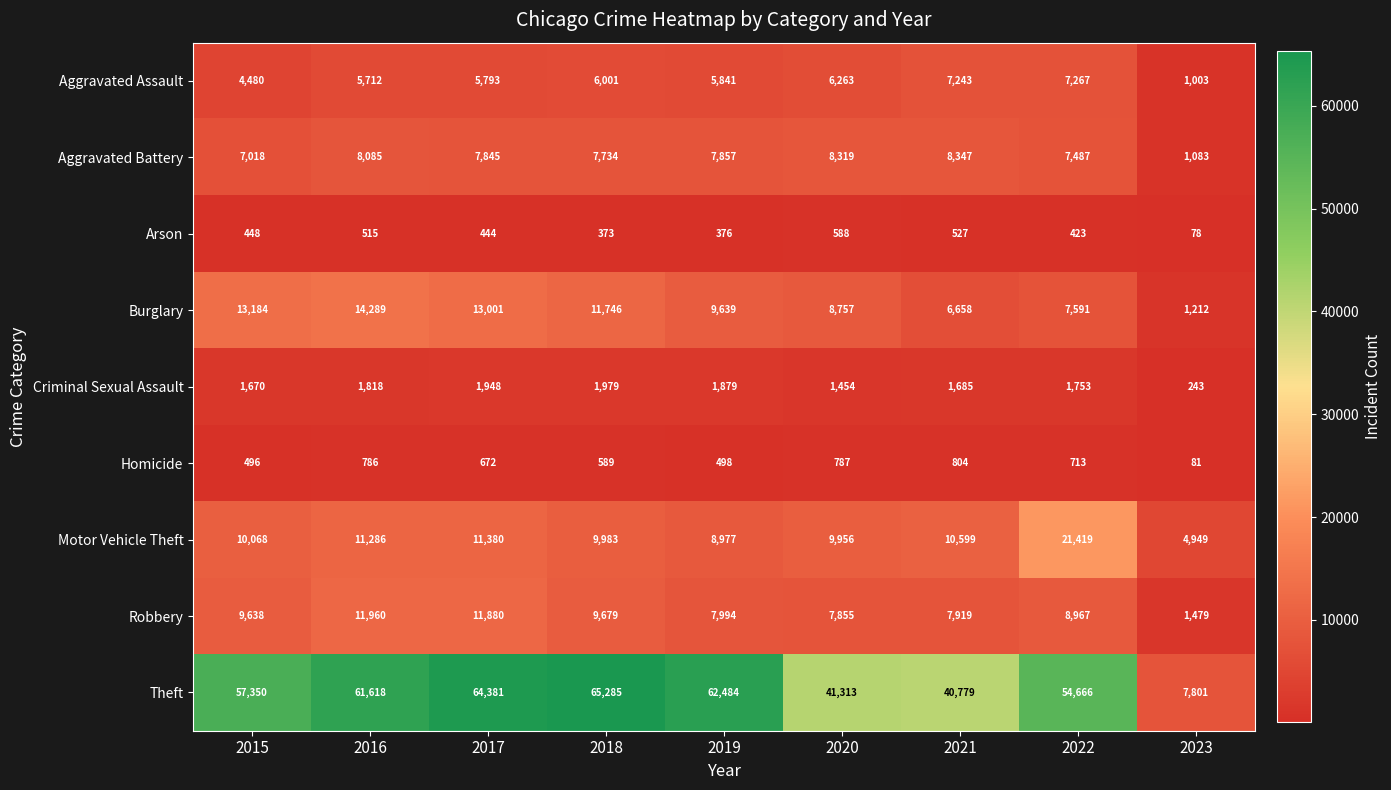

The value of Arson at 2018 is 373. True or false?

True